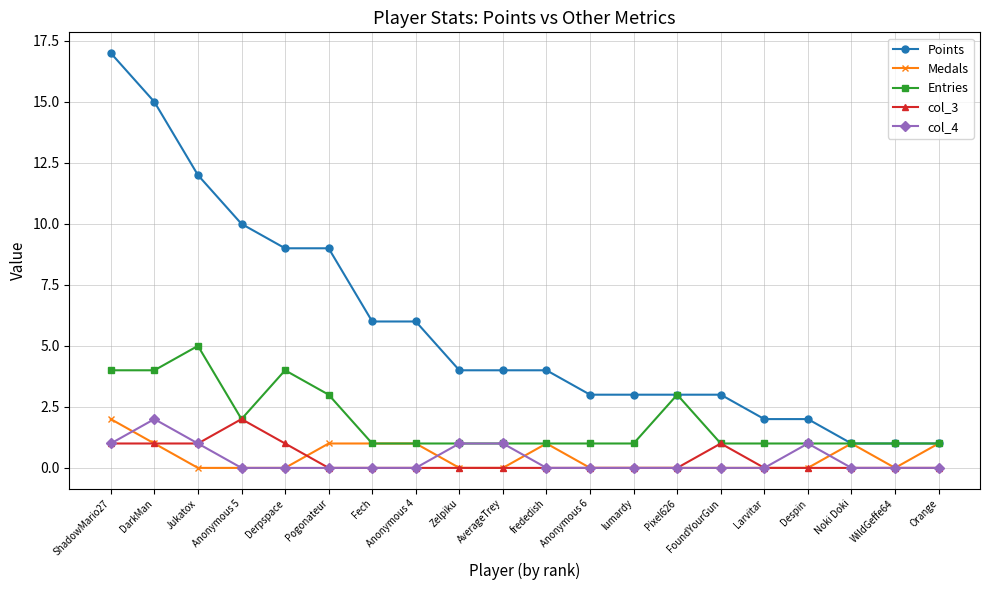

What is the label of the 9th point from the right?

Anonymous 6